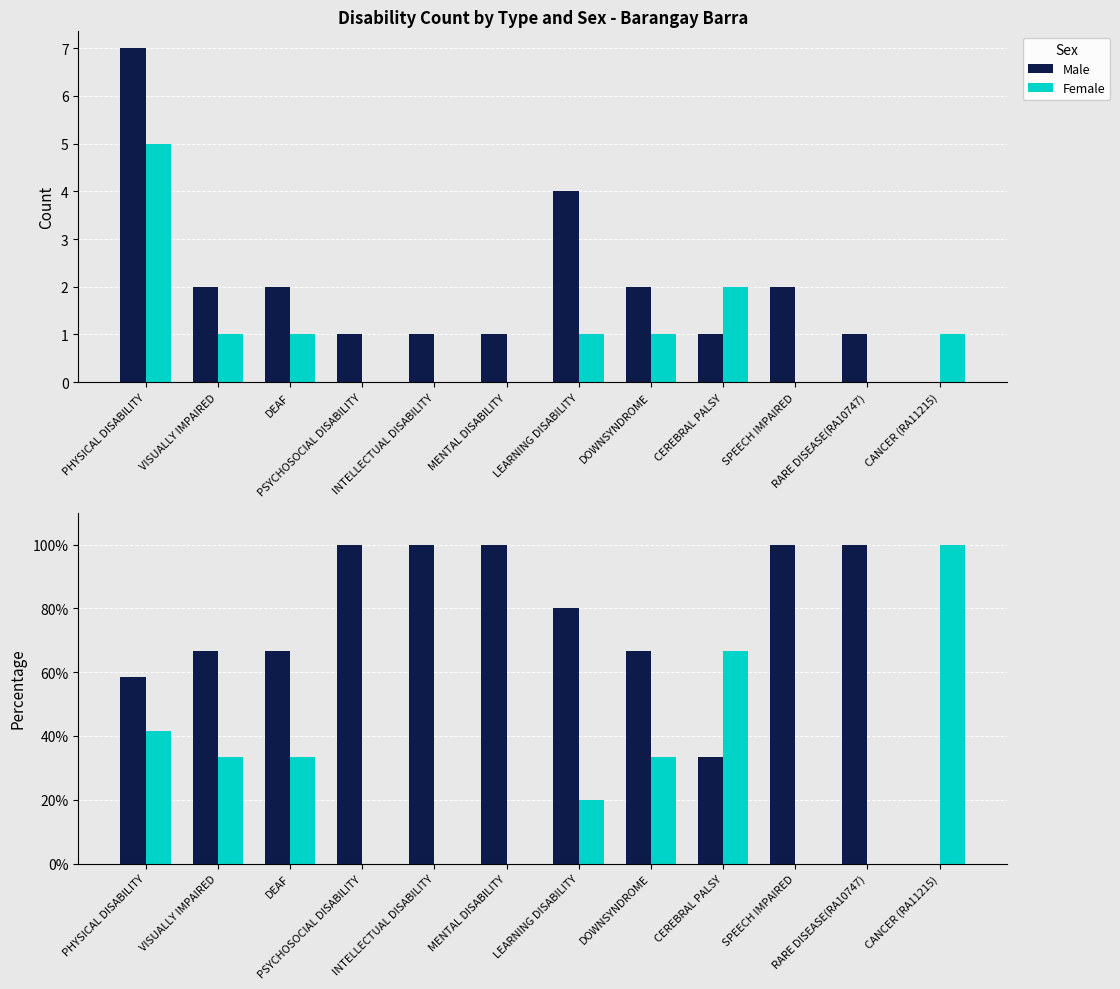

What is the difference between the Male values at LEARNING DISABILITY and SPEECH IMPAIRED?

20.0